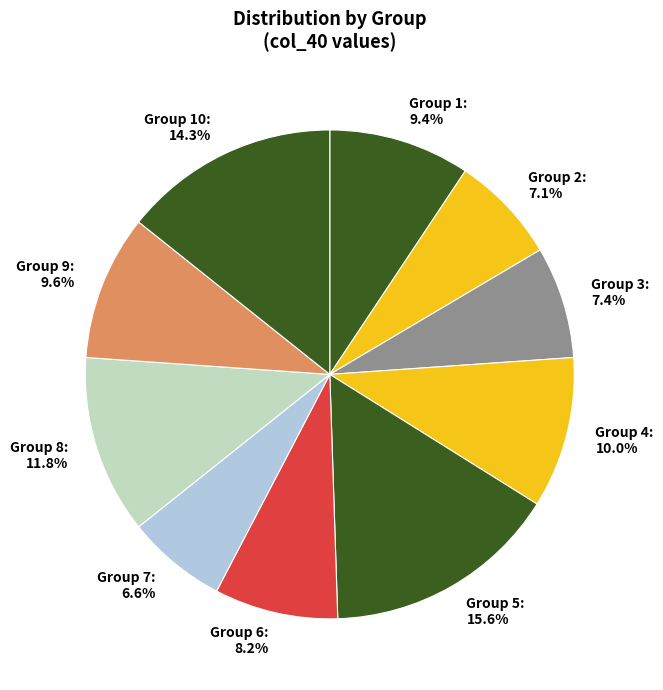

Which has a higher value, Group 2: 7.1% or Group 7: 6.6%?

Group 2: 7.1%